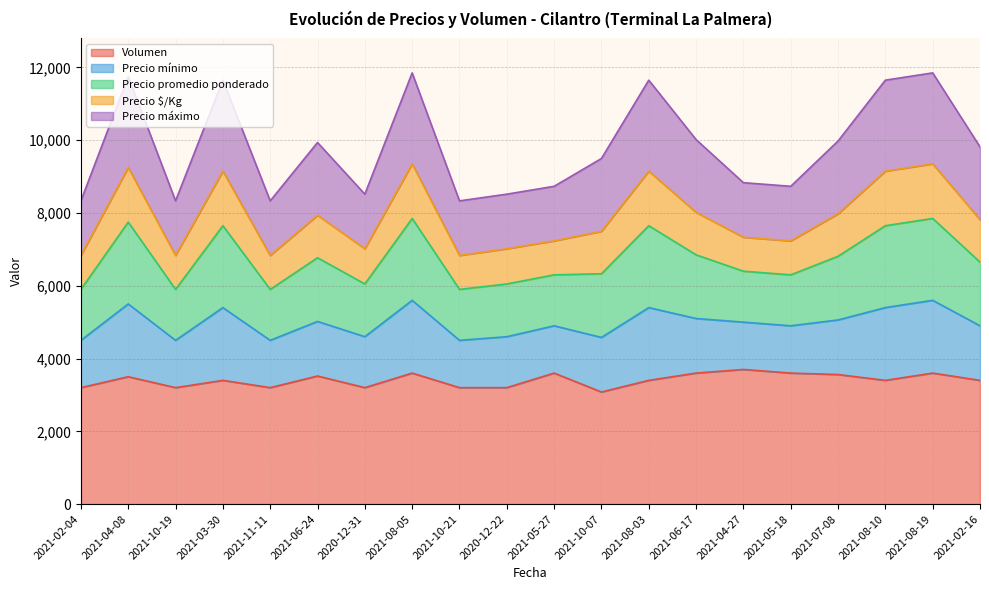

At which category is the sum across all series the highest?

2021-08-05